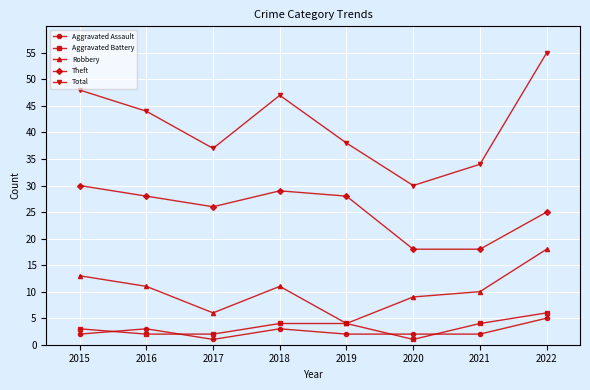

Reading left to right, what are all the values shown in this chart?

Aggravated Assault: 2015=2	2016=3	2017=1	2018=3	2019=2	2020=2	2021=2	2022=5
Aggravated Battery: 2015=3	2016=2	2017=2	2018=4	2019=4	2020=1	2021=4	2022=6
Robbery: 2015=13	2016=11	2017=6	2018=11	2019=4	2020=9	2021=10	2022=18
Theft: 2015=30	2016=28	2017=26	2018=29	2019=28	2020=18	2021=18	2022=25
Total: 2015=48	2016=44	2017=37	2018=47	2019=38	2020=30	2021=34	2022=55